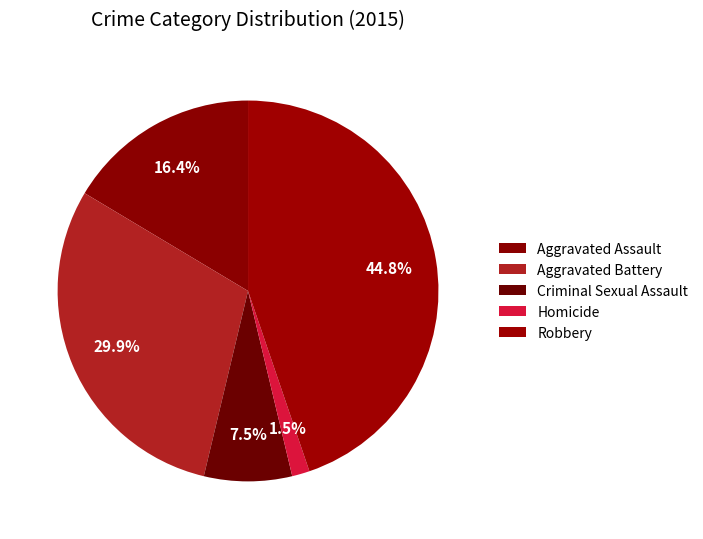

Is there any slice that represents more than half of the pie?

No